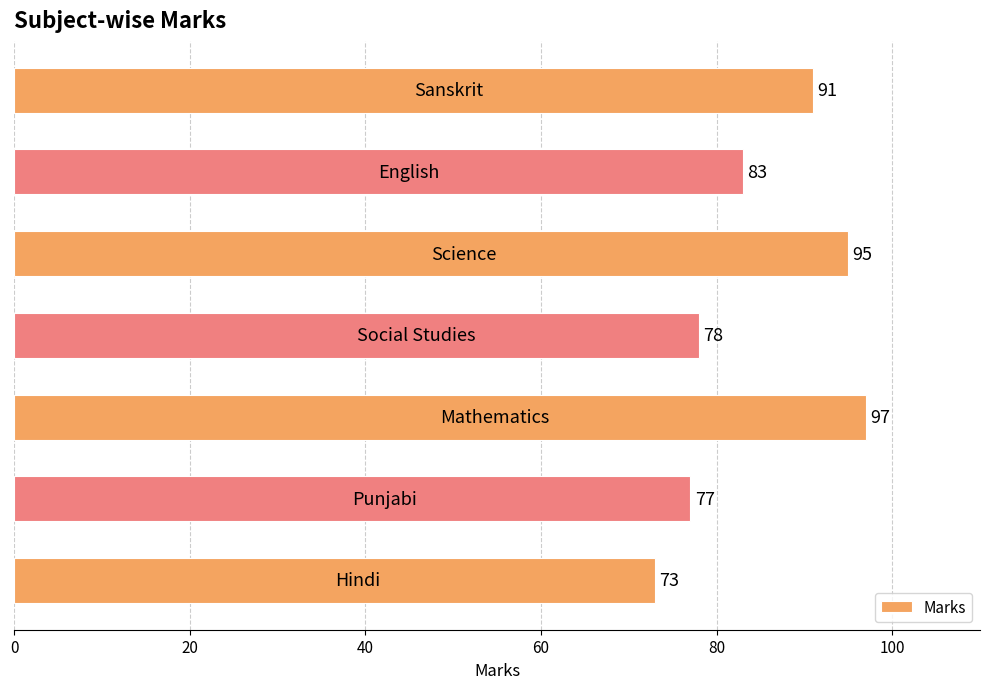

What is the smallest value displayed?

73